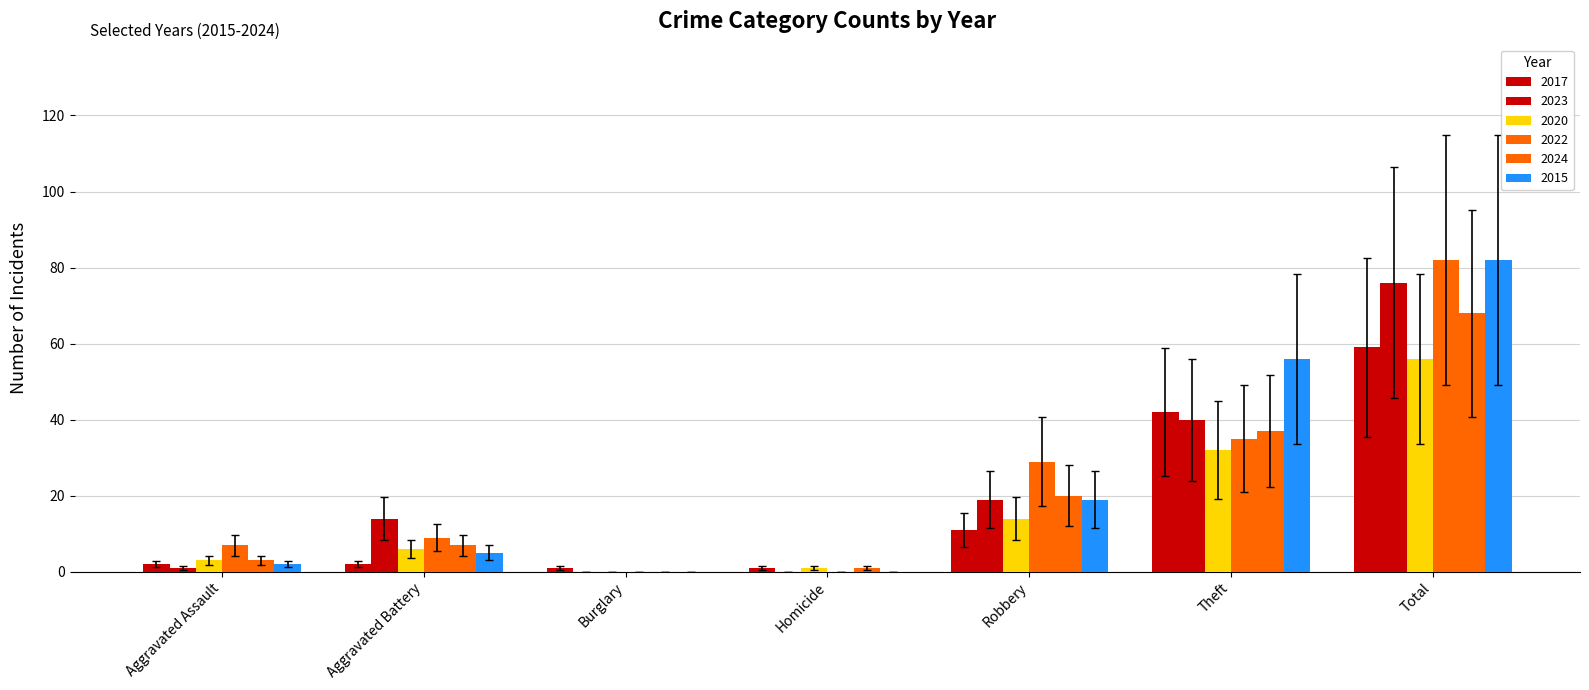

Which series changed the most between Aggravated Assault and Aggravated Battery?

2023